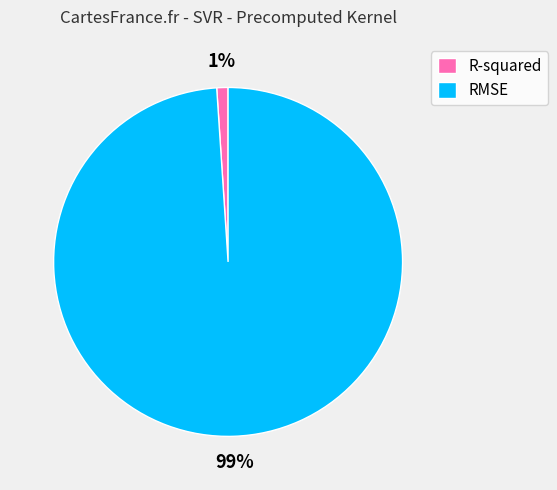

How many segments does this pie chart have?

2